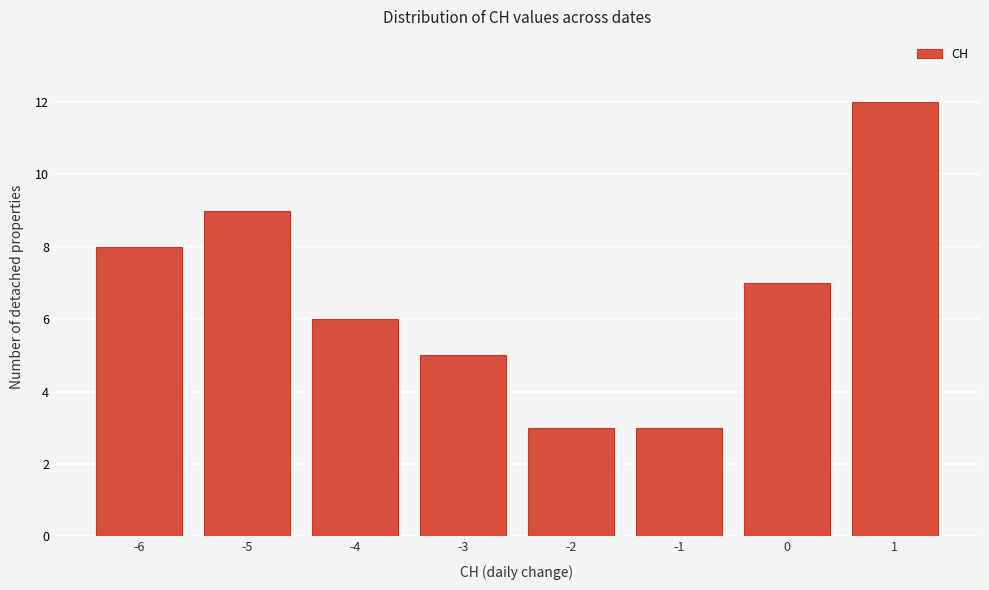

Over which range of the x-axis is the bar tallest?

0.5 to 1.5